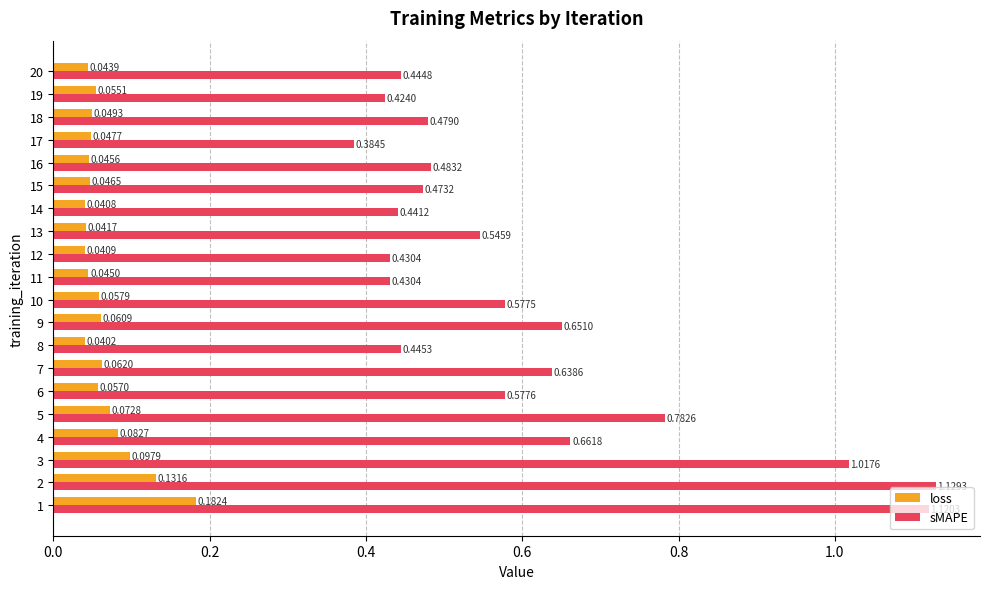

What is the sum of all sMAPE values?

12.1